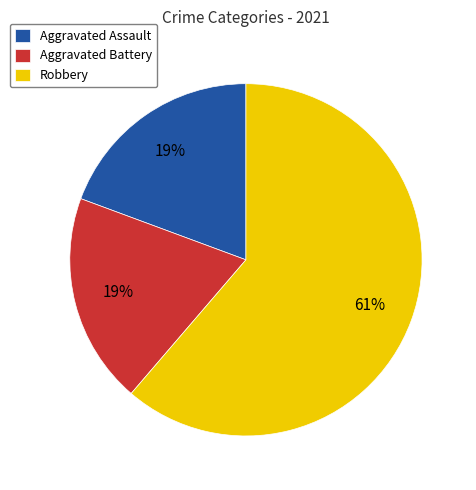

To the nearest percent, what percentage of the pie is Aggravated Battery?

19%